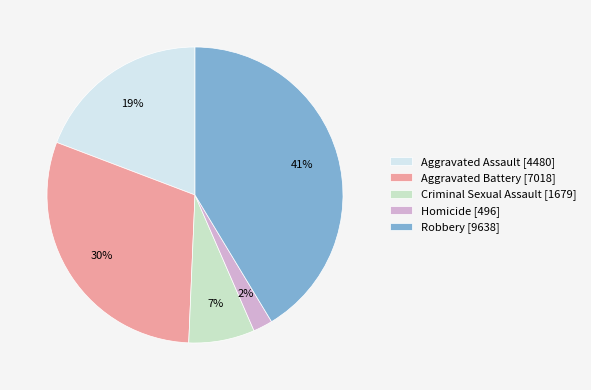

What is the largest slice in the pie chart?

Robbery